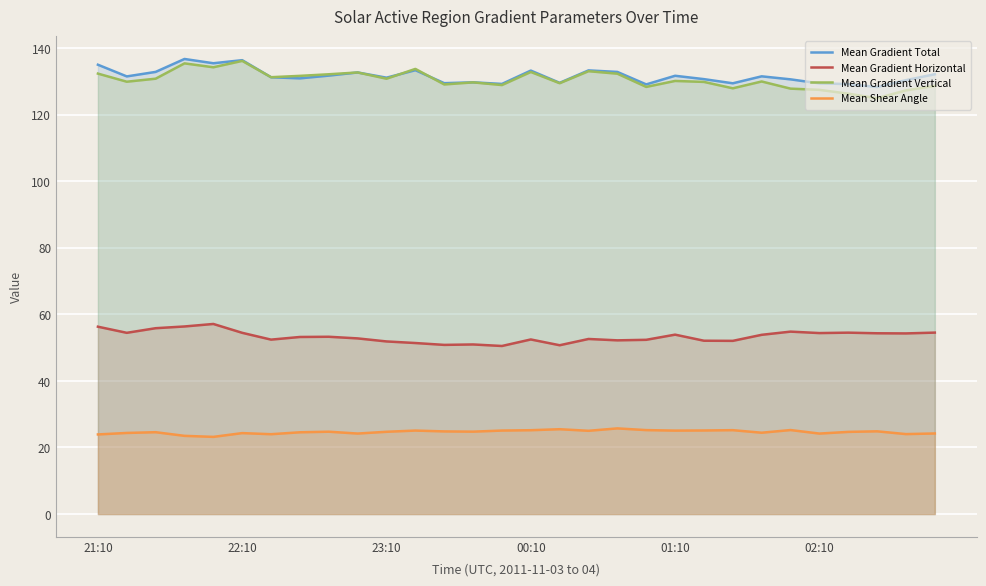

True or false: Mean Gradient Vertical has a value of 210.8 at 14.

False